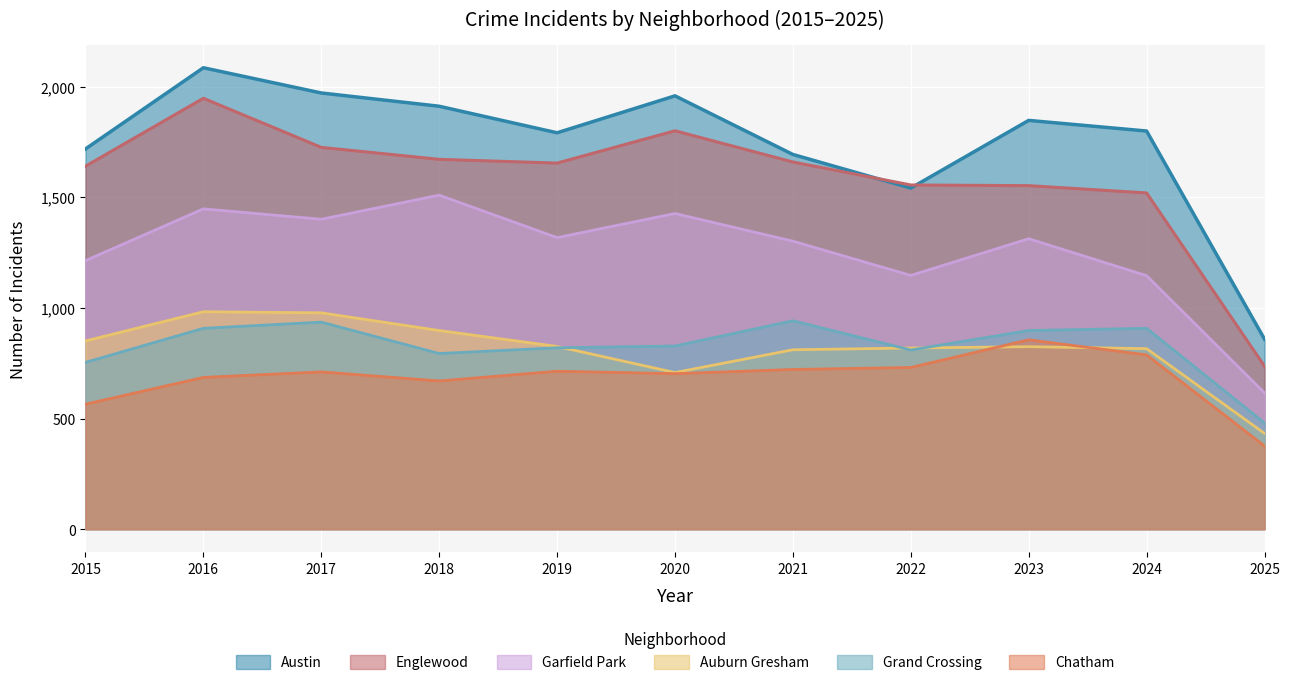

What is the minimum value shown in the chart?

376